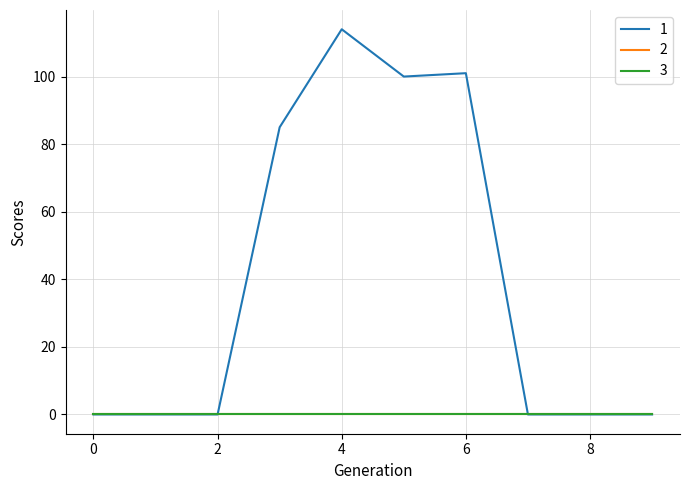

At which category is the sum across all series the highest?

4